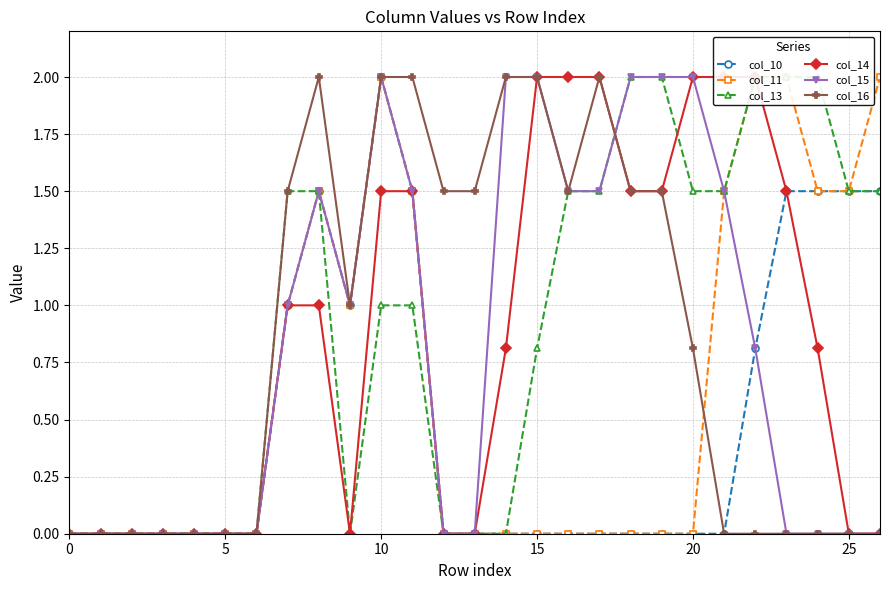

True or false: col_13 and col_10 intersect in this chart.

False